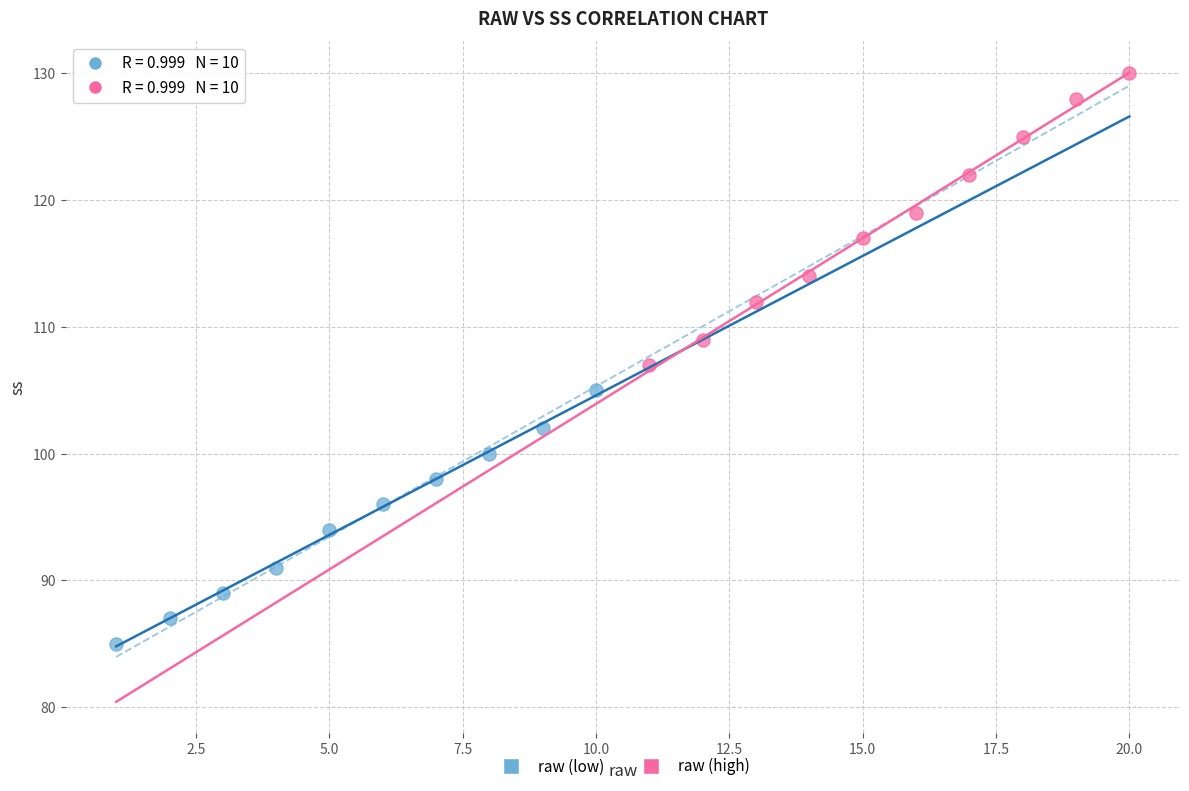

Which series has the widest spread of Y values?

raw (high)